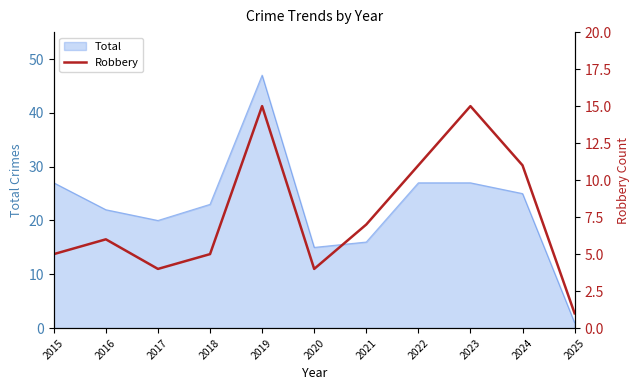

What is the ratio of the value at 2020 to the value at 2019?

0.3